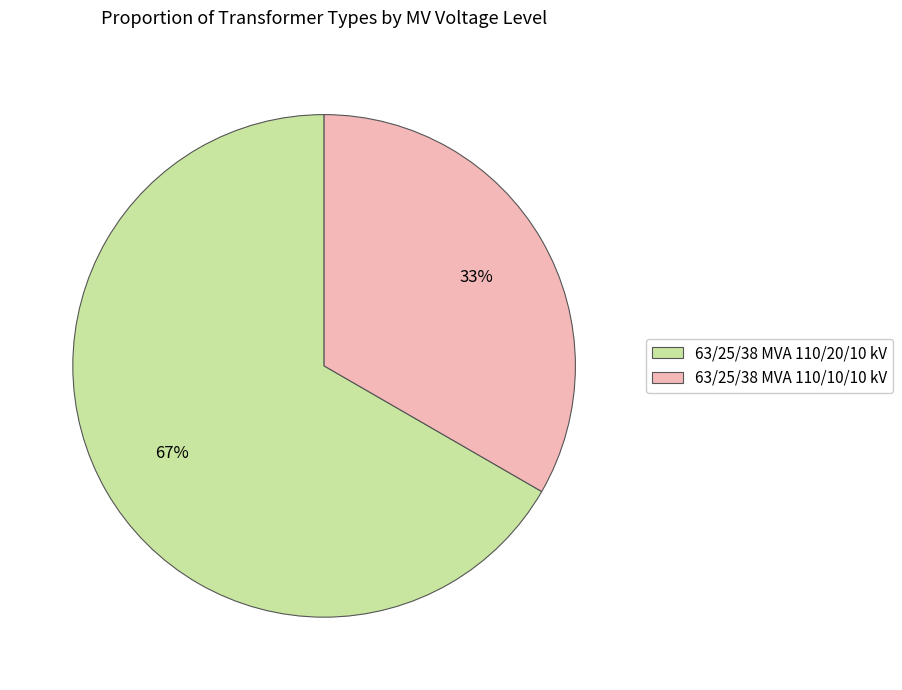

Combined, do 63/25/38 MVA 110/10/10 kV and 63/25/38 MVA 110/20/10 kV account for over 50%?

Yes